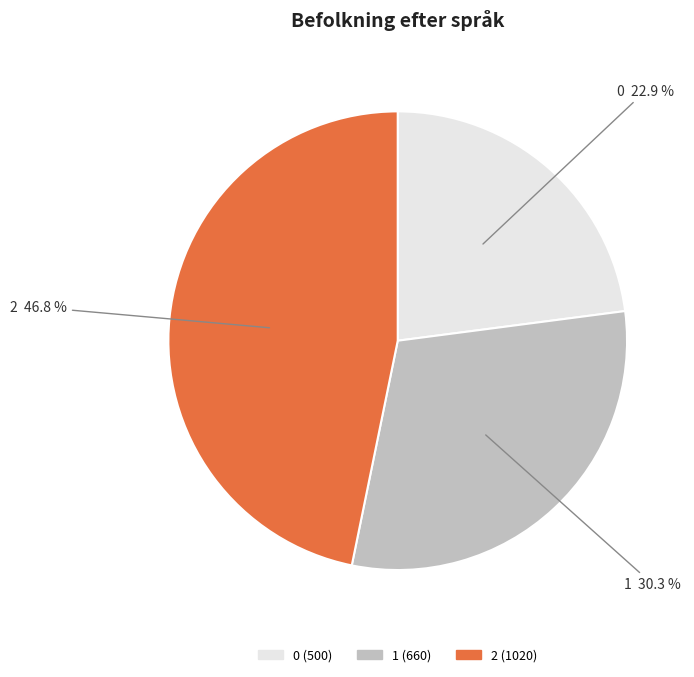

What percentage is the 0 slice, to the nearest percent?

23%